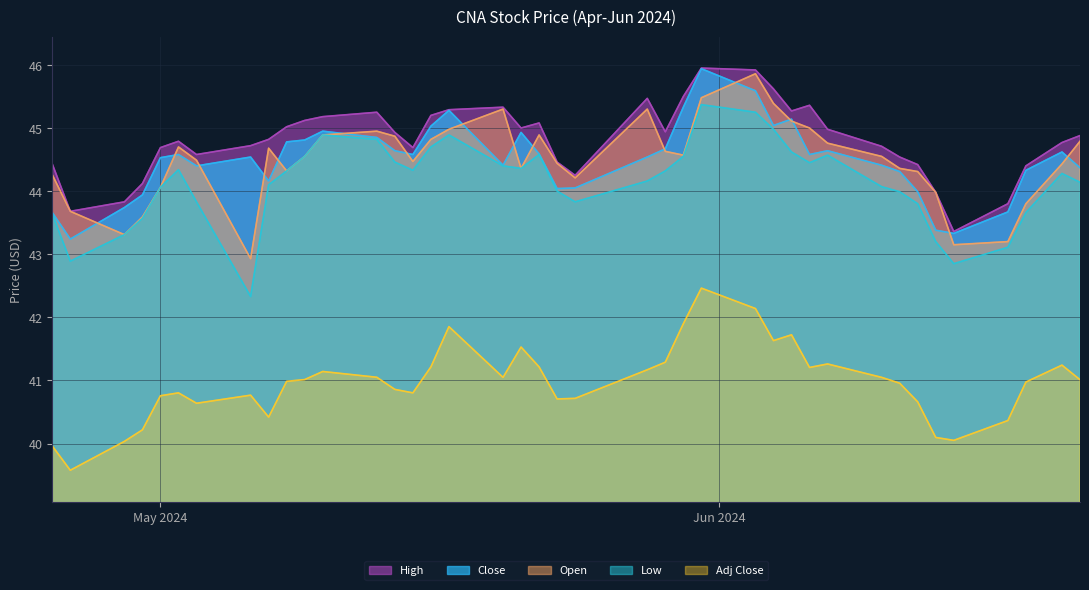

True or false: High and Low intersect in this chart.

False